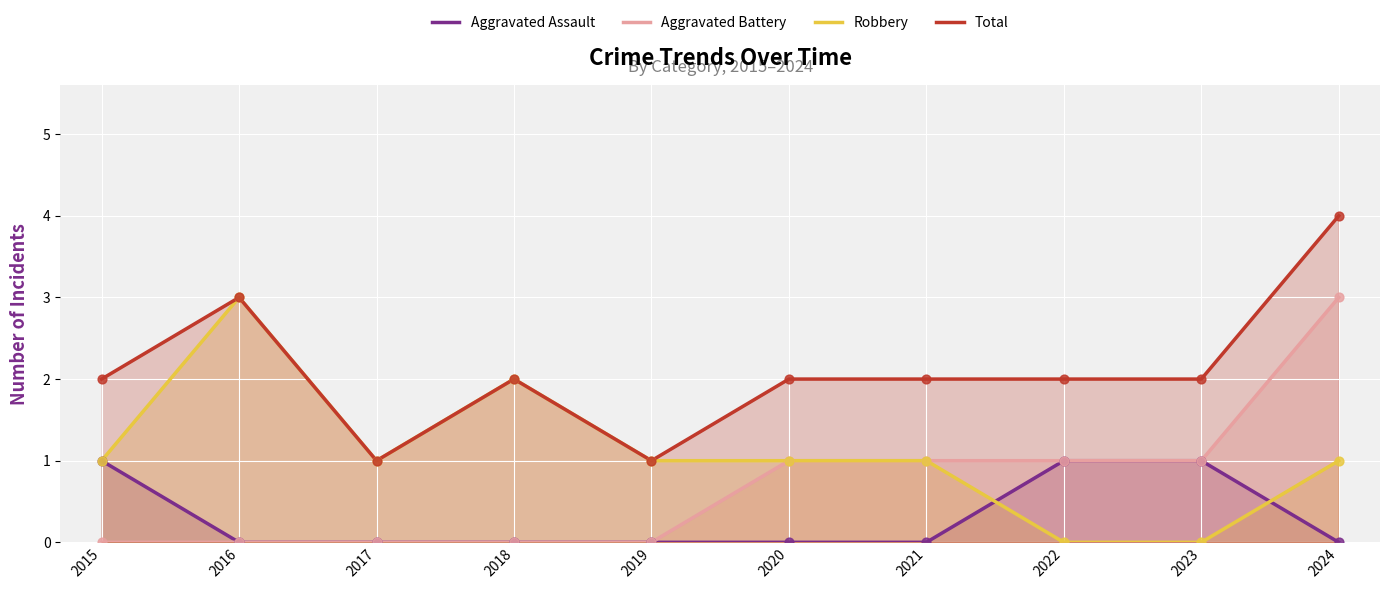

What is the total value across all series at 2015?

4